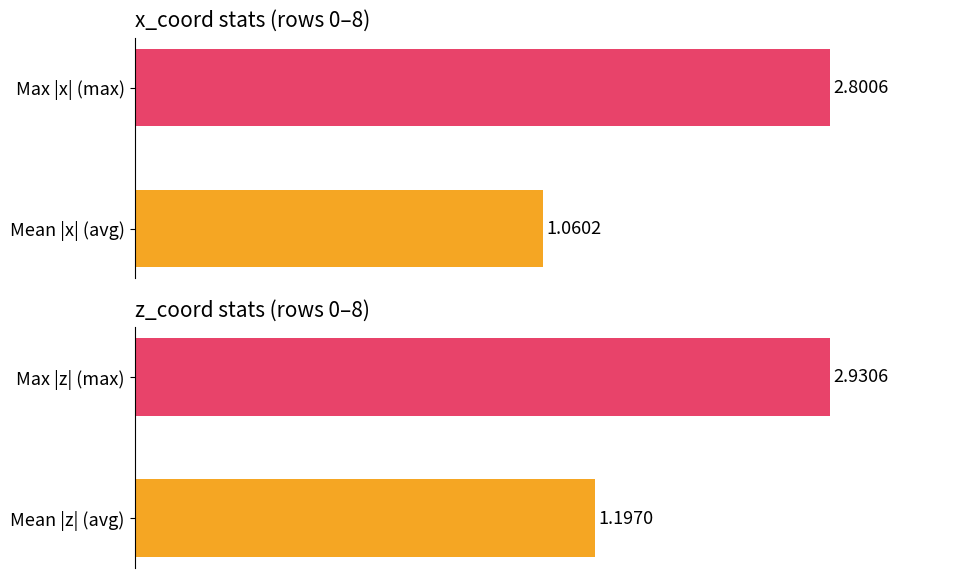

How many bars are there in total?

4